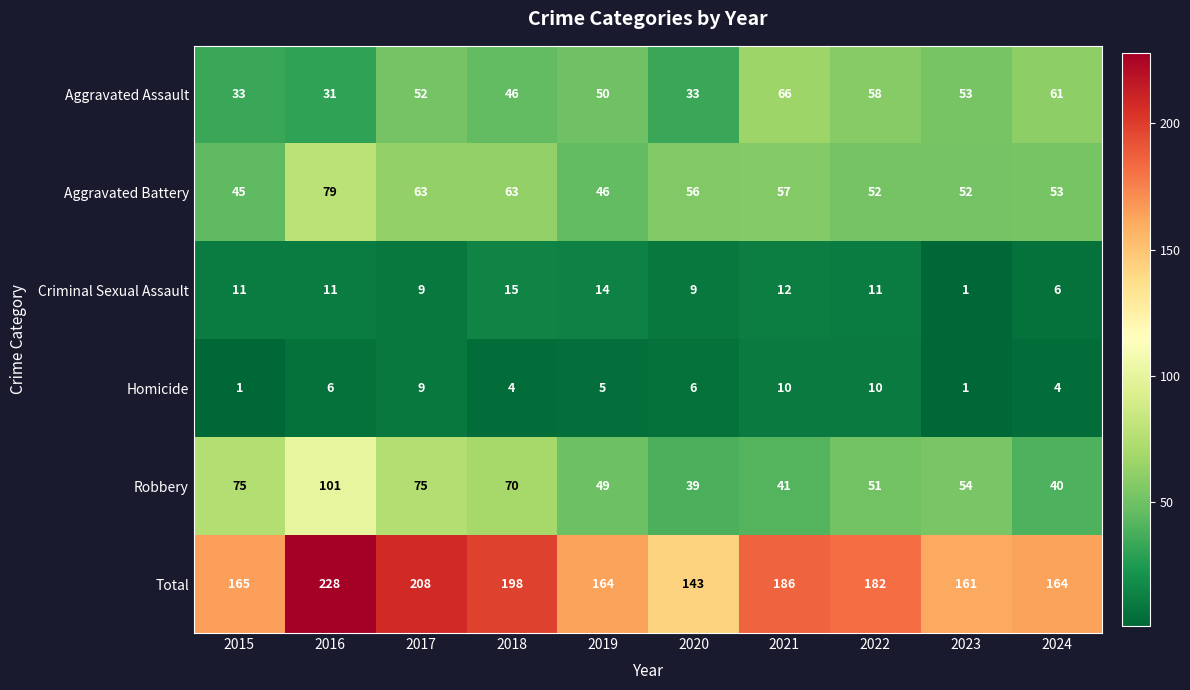

Which category has the highest value across all series?

2016